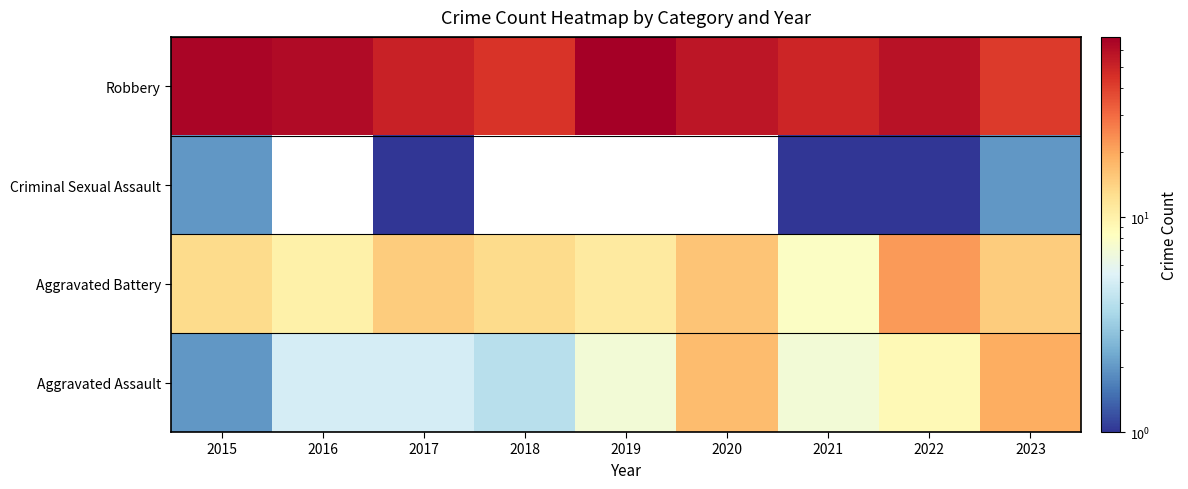

Is the value of Aggravated Battery at 2015 greater than the value of Criminal Sexual Assault at 2023?

Yes